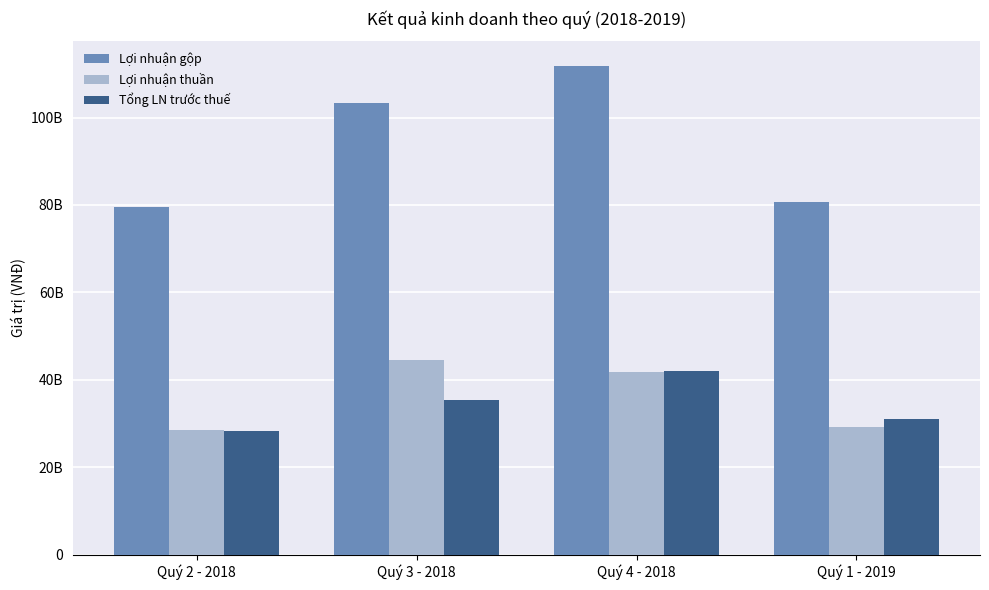

What is the sum of the Lợi nhuận gộp values at Quý 4 - 2018 and Quý 2 - 2018?

191302718610